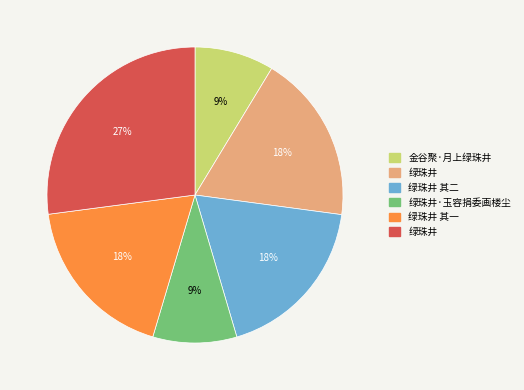

To the nearest percent, what is the difference between the largest and smallest slice percentages?

18%